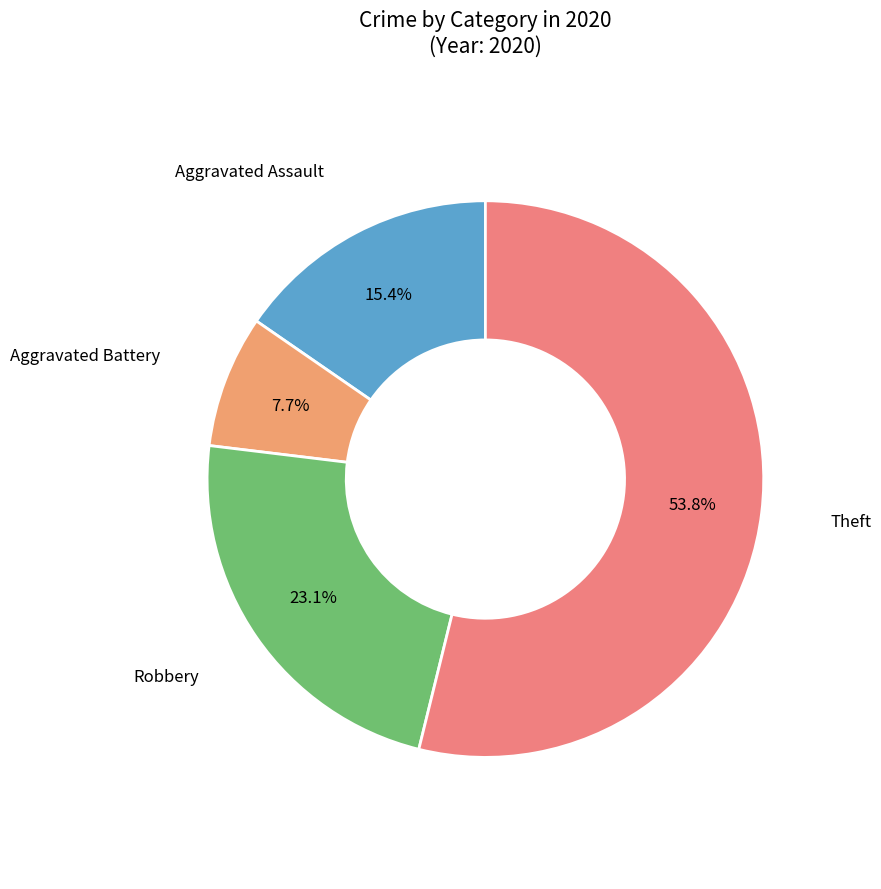

What is the ratio of the value at Theft to the value at Aggravated Battery?

7.0